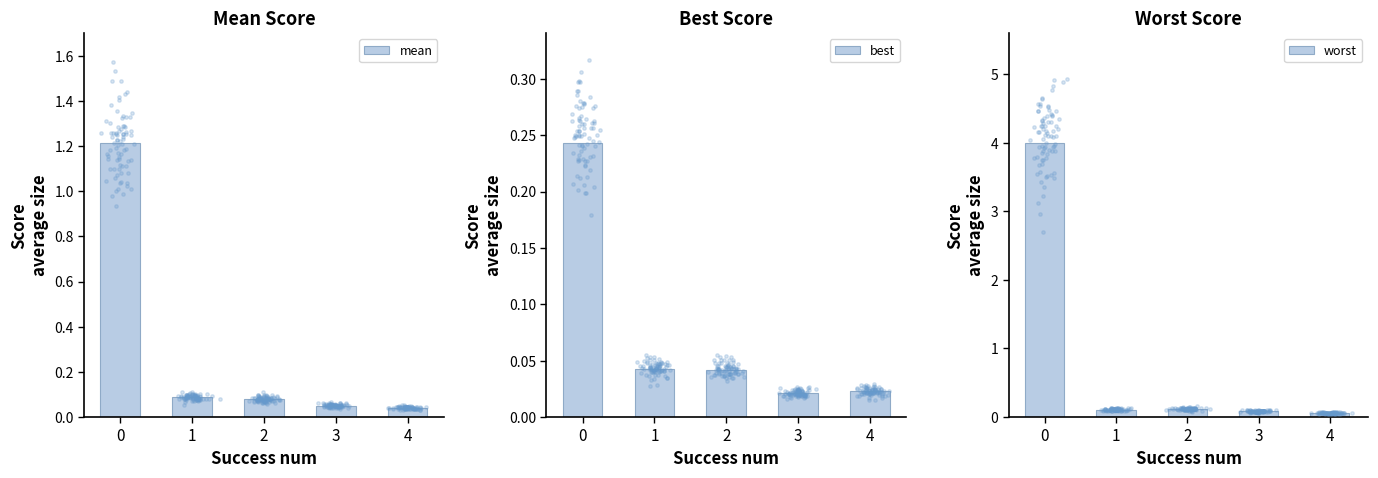

What are all the series names shown in the legend?

mean, best, worst